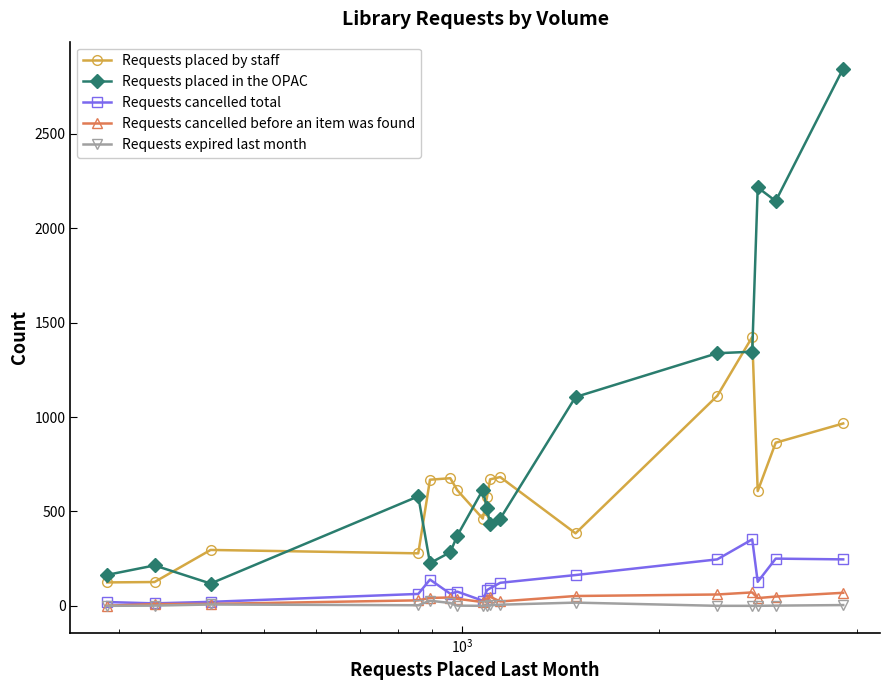

True or false: Requests cancelled total and Requests placed in the OPAC intersect in this chart.

False